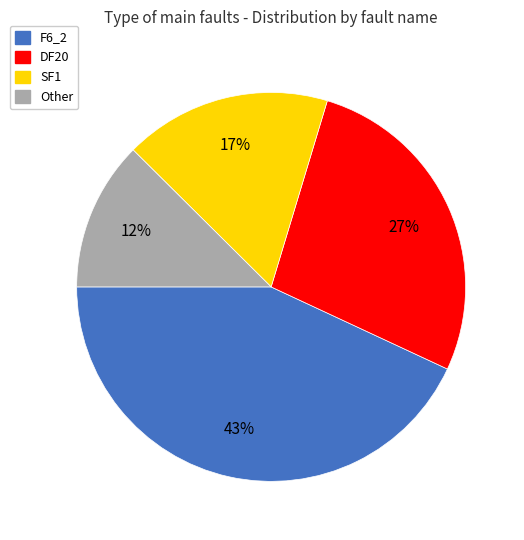

Do Other and DF20 together represent more than half of the pie?

No